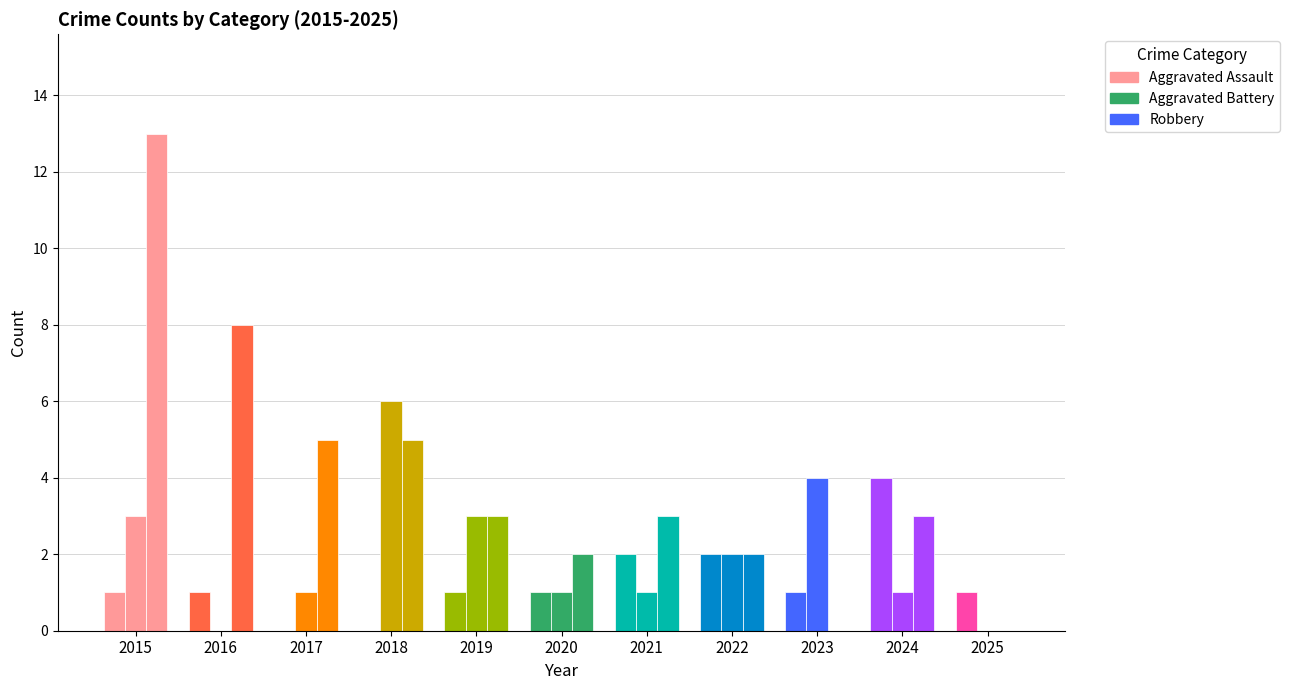

Which category has the lowest value in the Robbery series?

2023